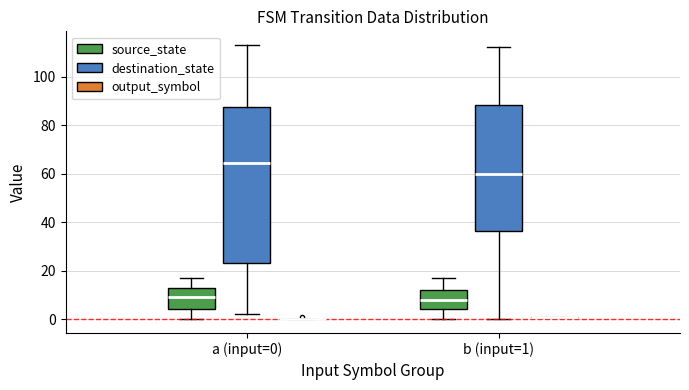

Reading left to right, transcribe this box plot: for each box, give where its median line is, the range the box spans, and where its two whiskers end, as read against the y-axis. The values are not printed on the chart, so give them approximately, as read against the axis.

a (input=0) (source_state): median 10, box 4 to 14, whiskers 0 to 18
a (input=0) (destination_state): median 64, box 24 to 88, whiskers 2 to 114
a (input=0) (output_symbol): box collapsed to a line at 0, whiskers 0 to 0
b (input=1) (source_state): median 8, box 4 to 12, whiskers 0 to 18
b (input=1) (destination_state): median 60, box 36 to 88, whiskers 0 to 112
b (input=1) (output_symbol): box collapsed to a line at 2, whiskers 2 to 2